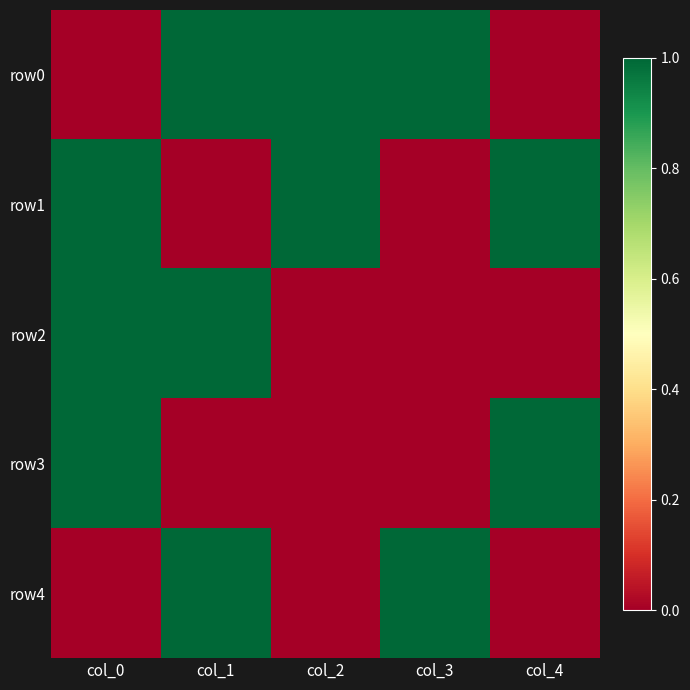

Reading right to left, transcribe all the data shown in this chart.

row0: col_4=0	col_3=1	col_2=1	col_1=1	col_0=0
row1: col_4=1	col_3=0	col_2=1	col_1=0	col_0=1
row2: col_4=0	col_3=0	col_2=0	col_1=1	col_0=1
row3: col_4=1	col_3=0	col_2=0	col_1=0	col_0=1
row4: col_4=0	col_3=1	col_2=0	col_1=1	col_0=0